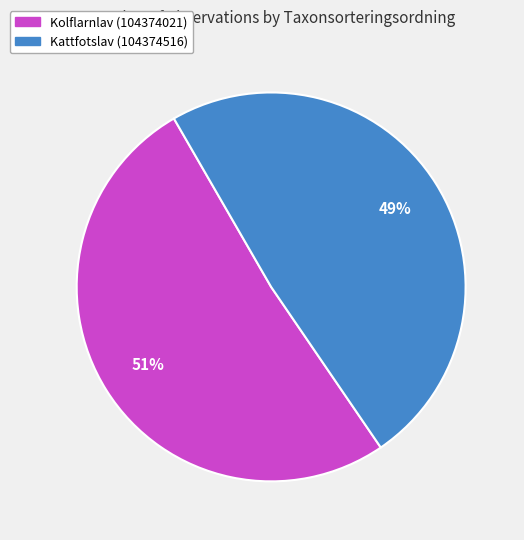

How many slices are in this pie chart?

2